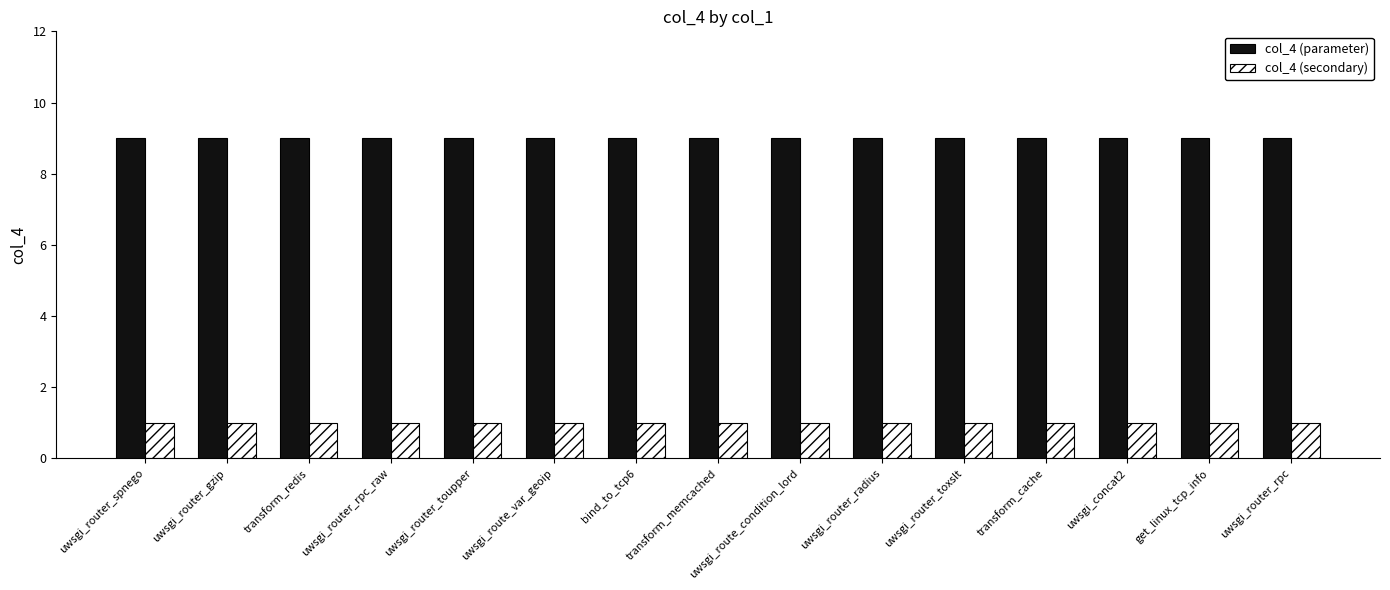

Reading left to right, what are all the values shown in this chart?

col_4 (parameter): 9	9	9	9	9	9	9	9	9	9	9	9	9	9	9
col_4 (secondary): 1	1	1	1	1	1	1	1	1	1	1	1	1	1	1